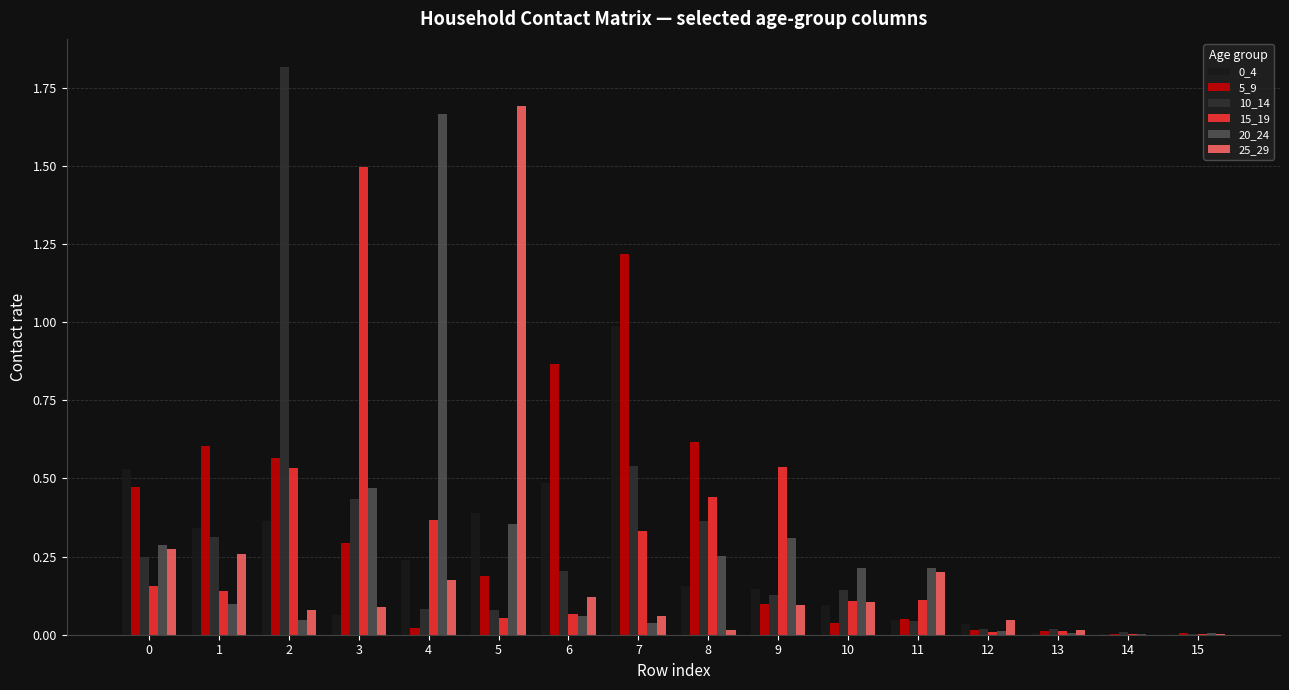

What is the total value across all series at 11?

0.7